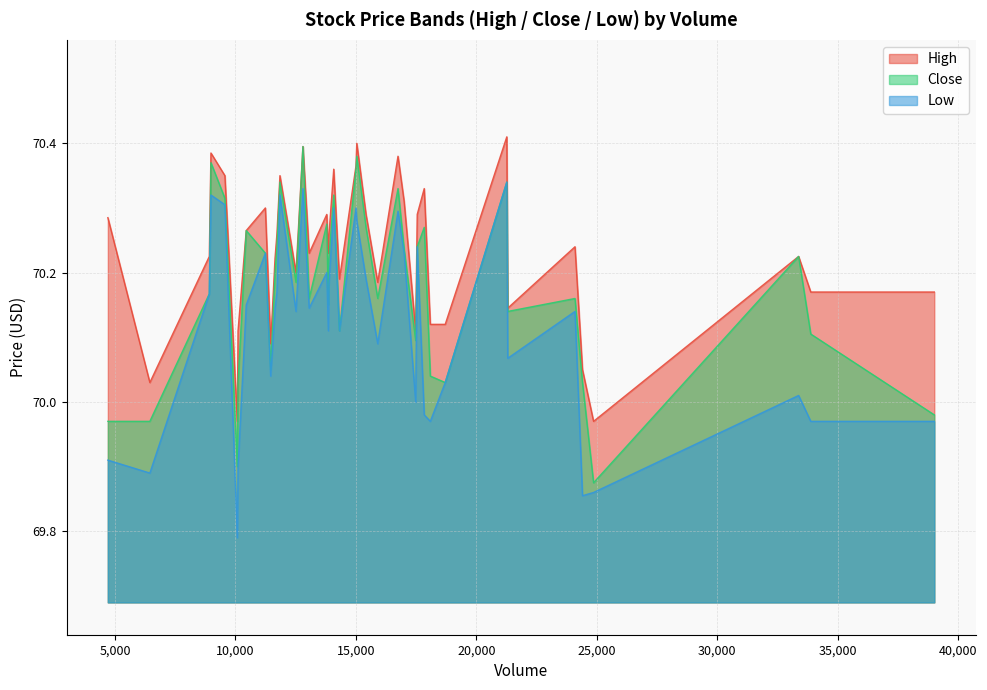

Does the chart display data point markers on the line(s)?

No